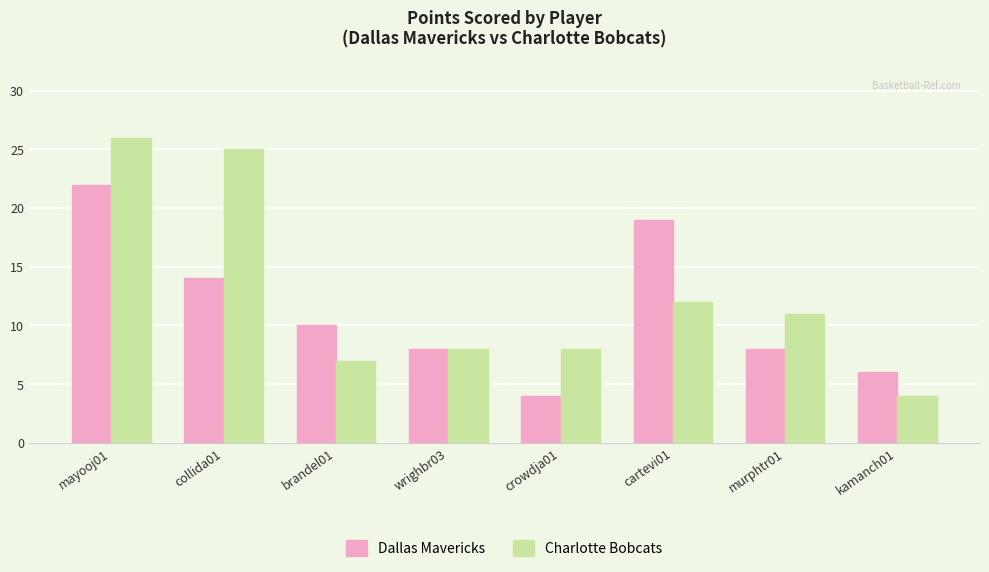

What is the difference between the highest and lowest values at murphtr01?

3